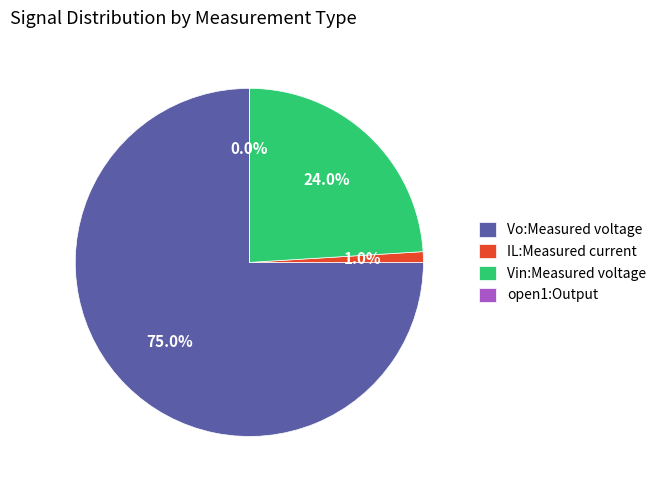

Is there any slice that represents more than half of the pie?

Yes